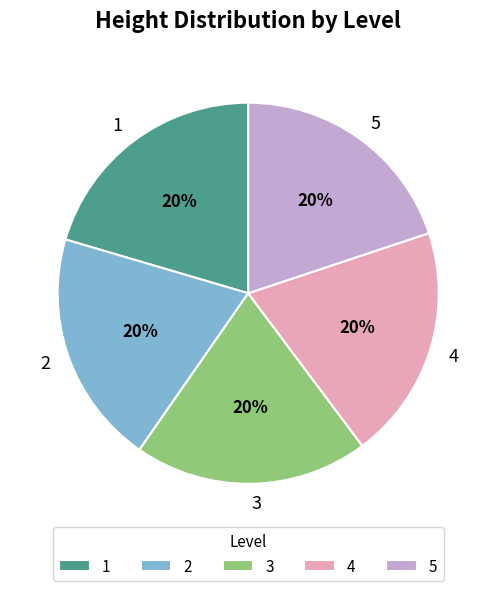

Which category has the biggest portion of the pie?

1